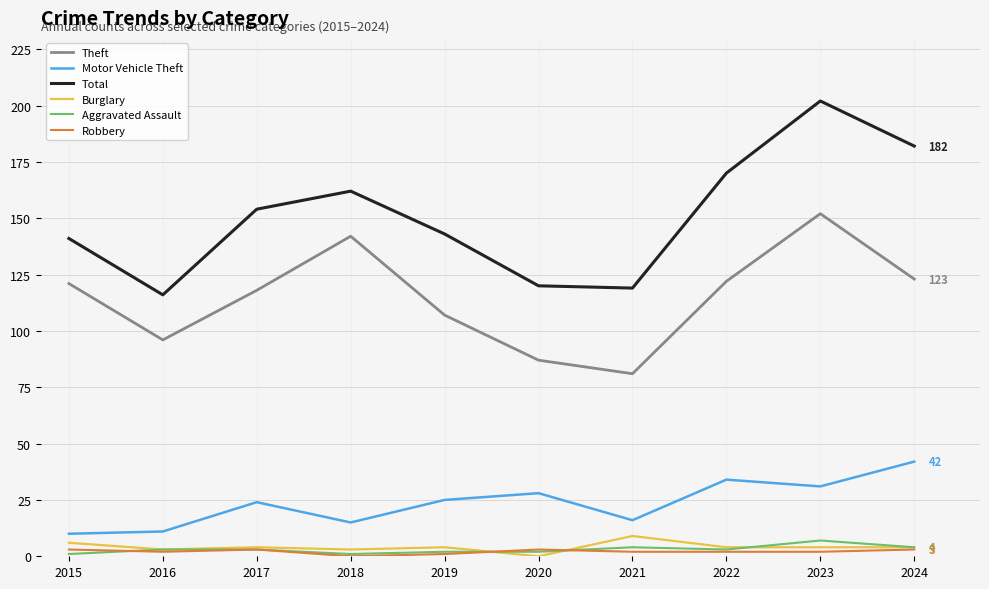

The value of Theft at 2020 is 33. True or false?

False